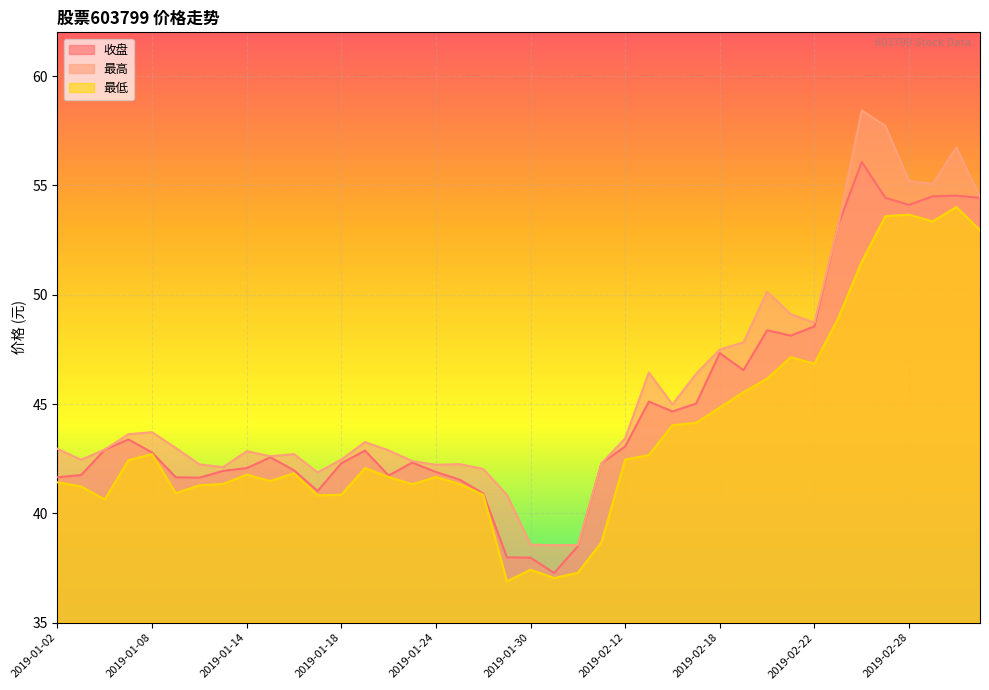

What is the average value of the 收盘 series?

44.8